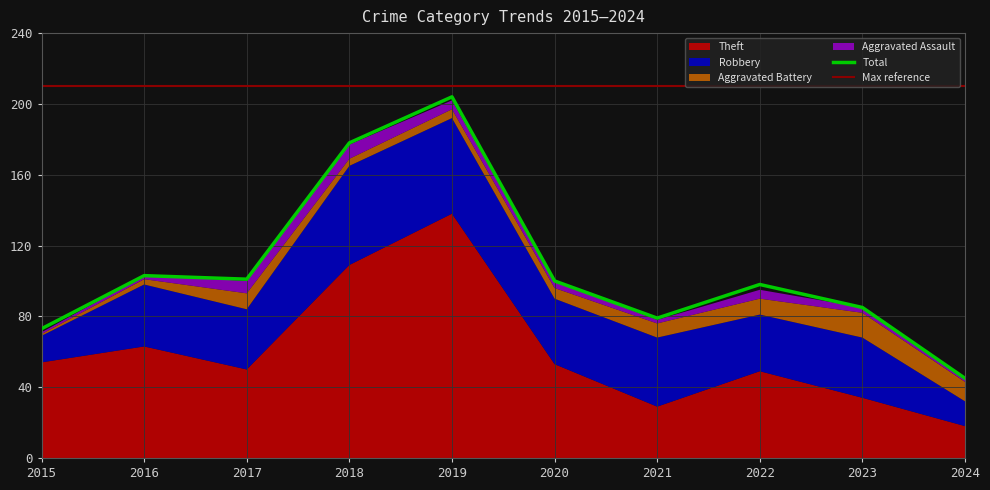

True or false: Aggravated Assault and Robbery intersect in this chart.

False